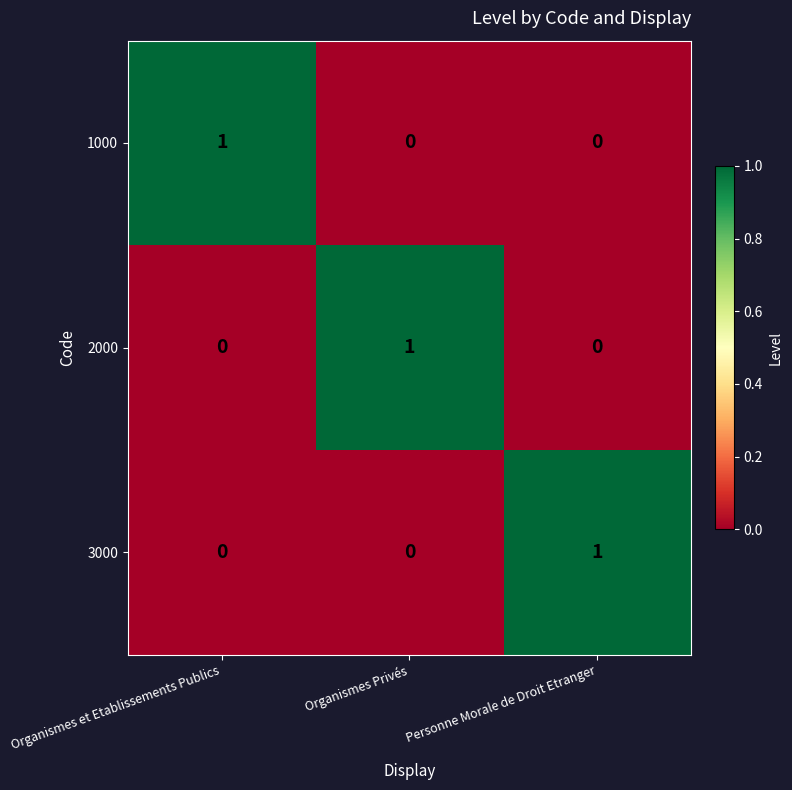

What is the spread (max minus min) of values at Personne Morale de Droit Etranger?

1